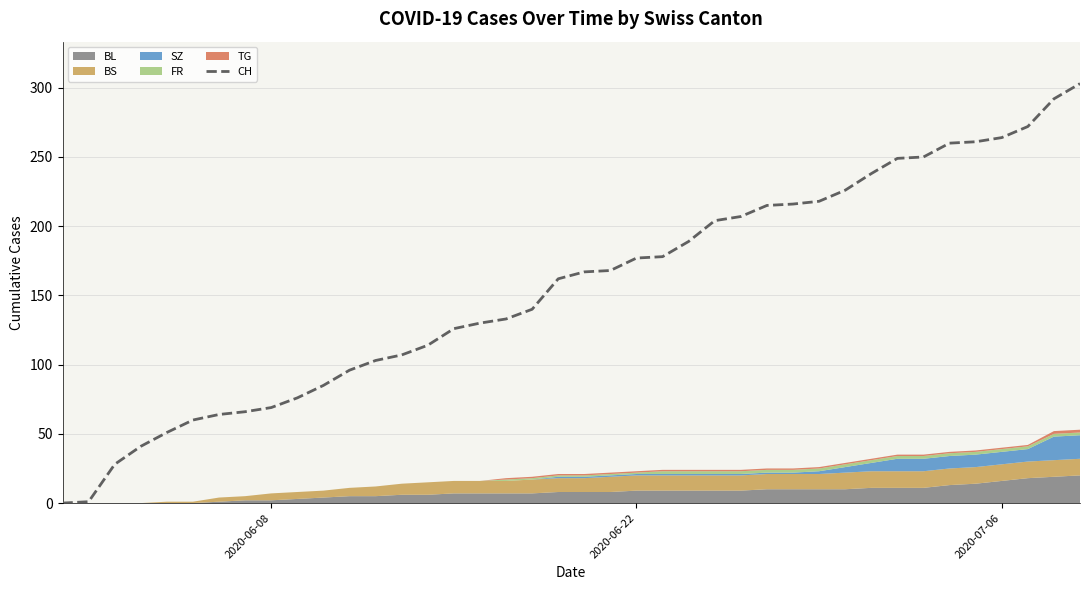

What is the maximum value for CH?

303